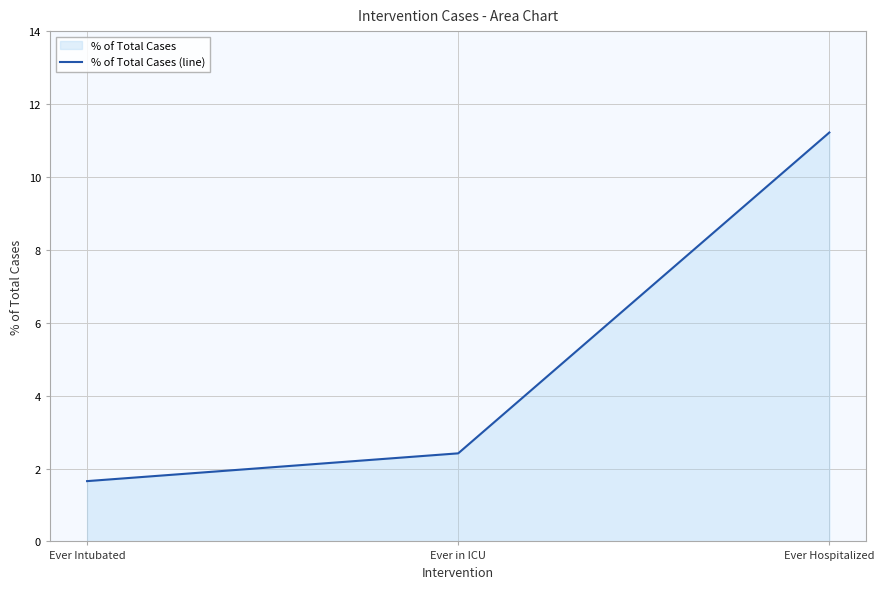

Reading left to right, what are all the values shown in this chart?

Ever Intubated=1.7	Ever in ICU=2.4	Ever Hospitalized=11.2